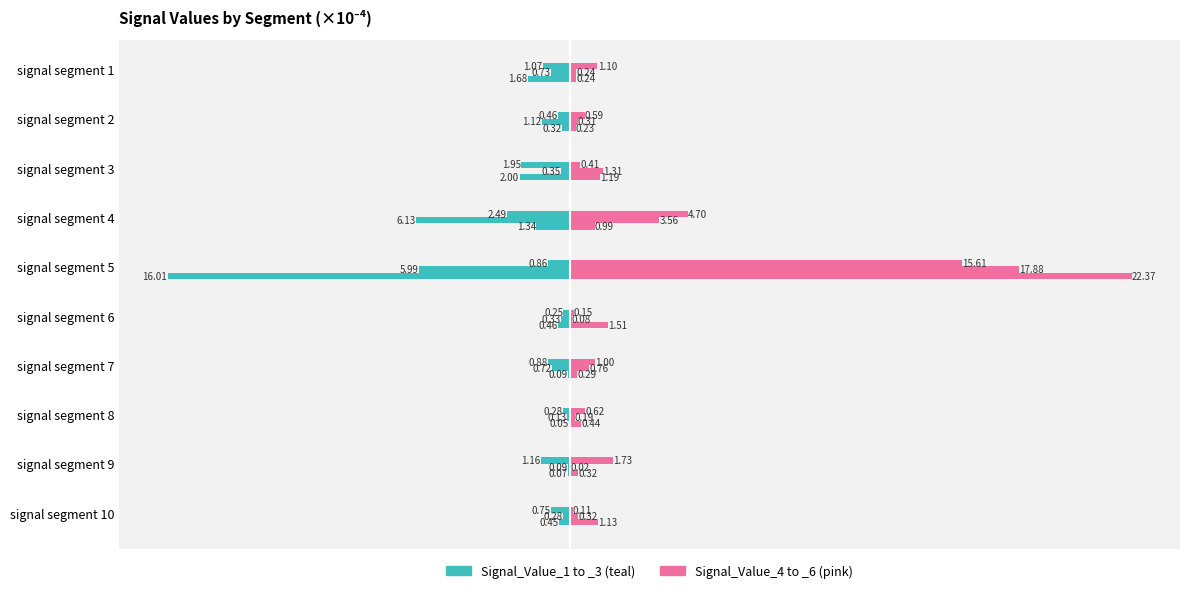

Reading left to right, extract all data points from this chart.

Signal_Value_1: -1.1	-0.5	-1.9	-2.5	-0.9	-0.3	-0.9	-0.3	-1.2	-0.7
Signal_Value_4: 1.1	0.6	0.4	4.7	15.6	0.2	1.0	0.6	1.7	0.1